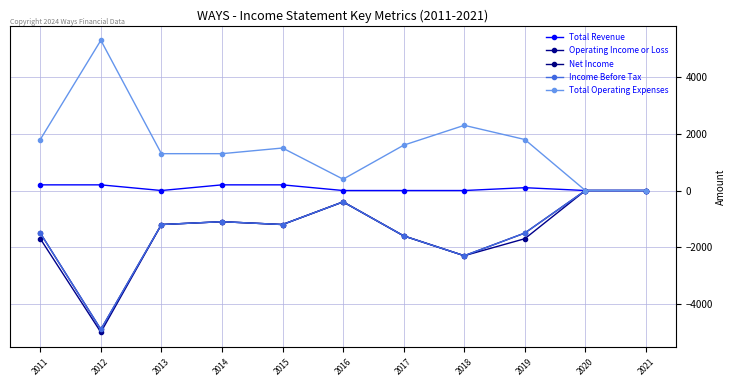

At which label is Income Before Tax closest to -2450?

2018